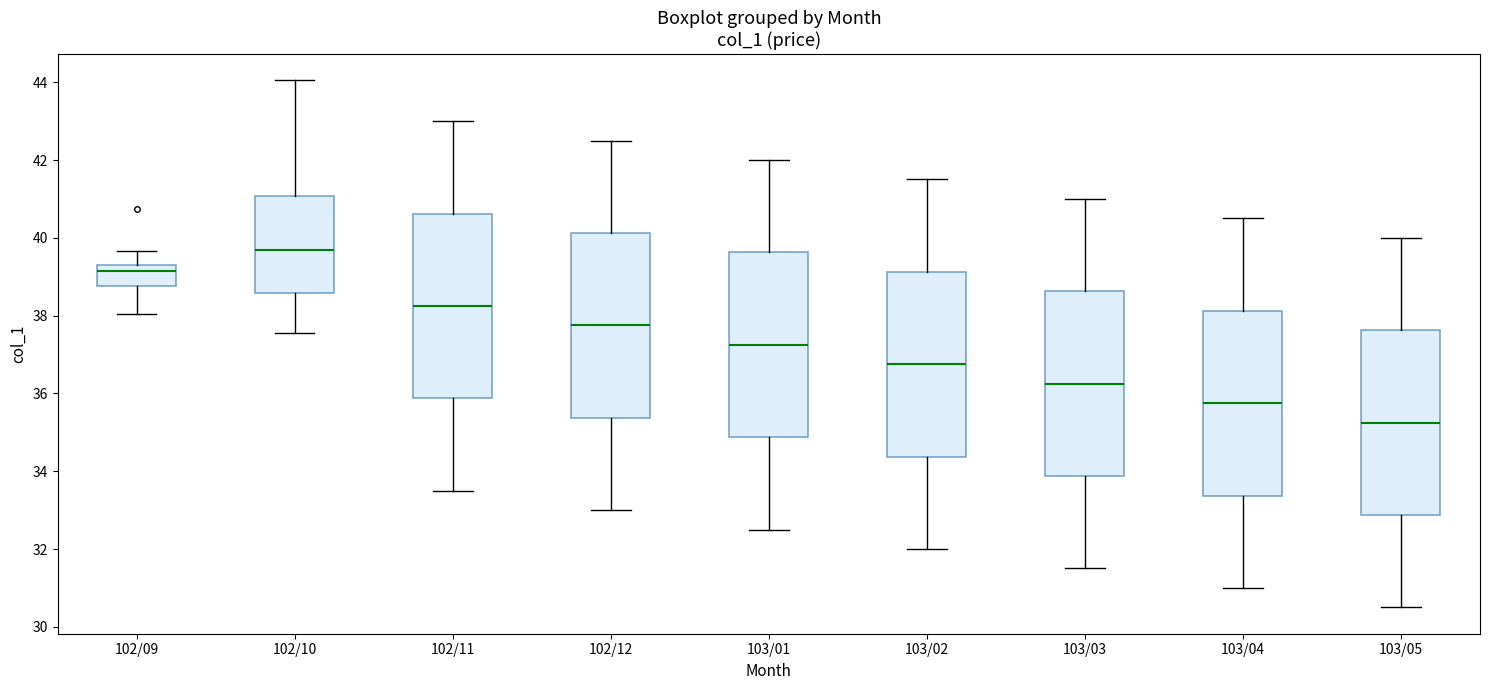

Where is the lower edge of the box for 103/01 on the y-axis? The values are not printed on the chart, so give them approximately, as read against the axis.

34.8